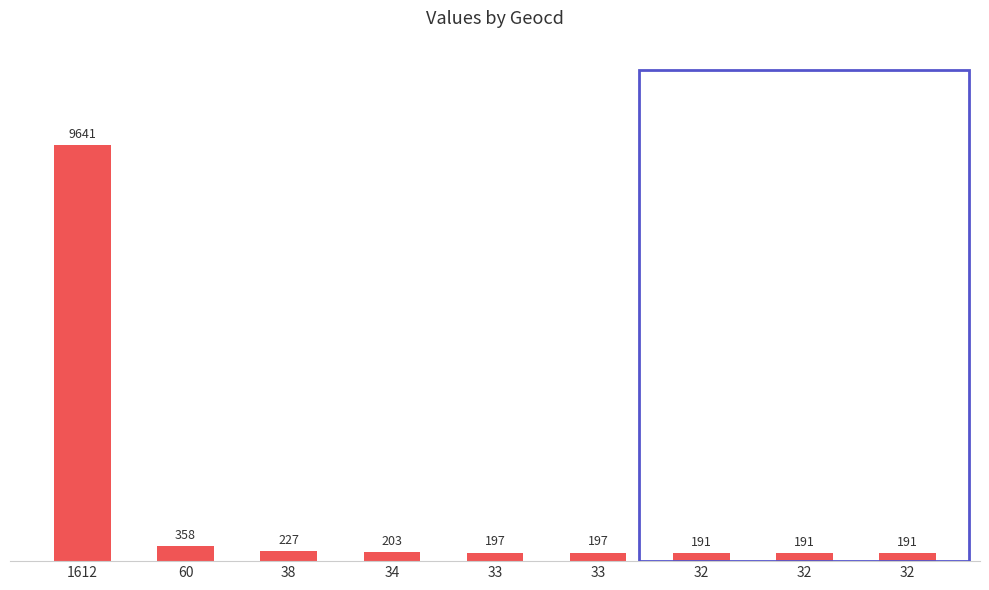

The value at 33 is 326. True or false?

False